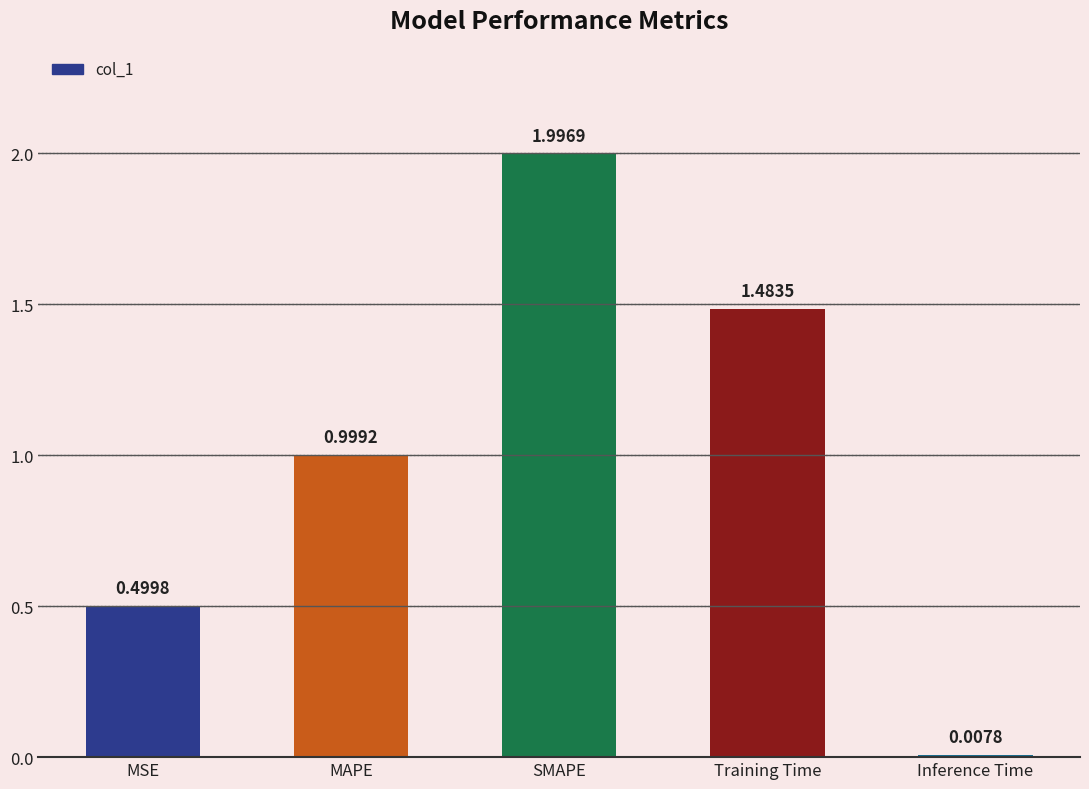

Rank the categories by value from lowest to highest.

Inference Time, MSE, MAPE, Training Time, SMAPE